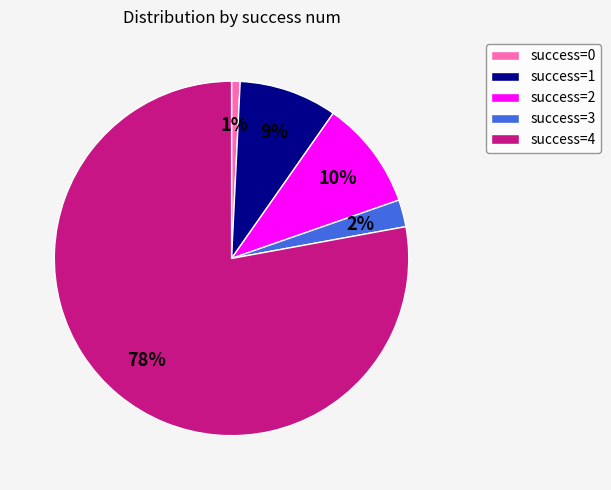

Between success=1 and success=3, which is larger?

success=1